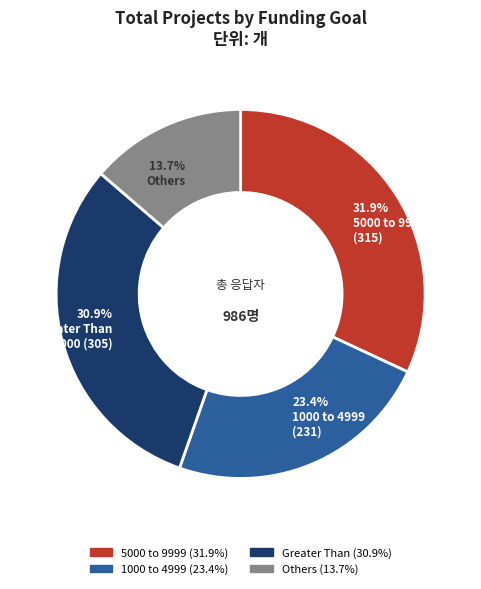

Is there any slice that represents more than half of the pie?

No